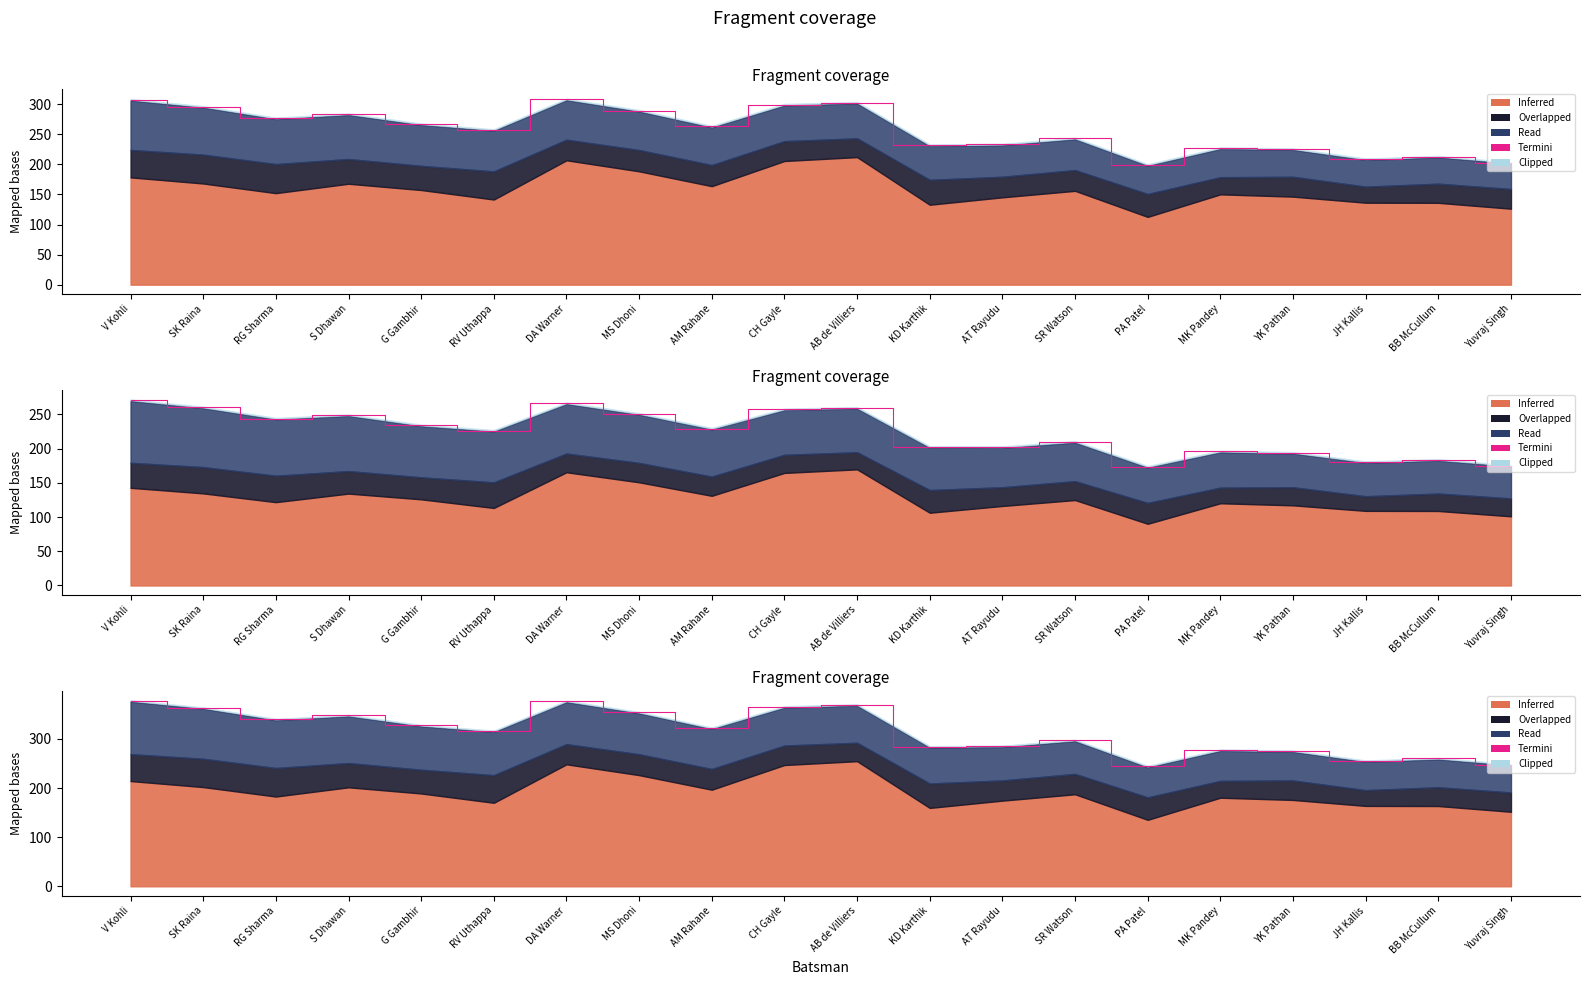

How many lines are shown in the chart?

1